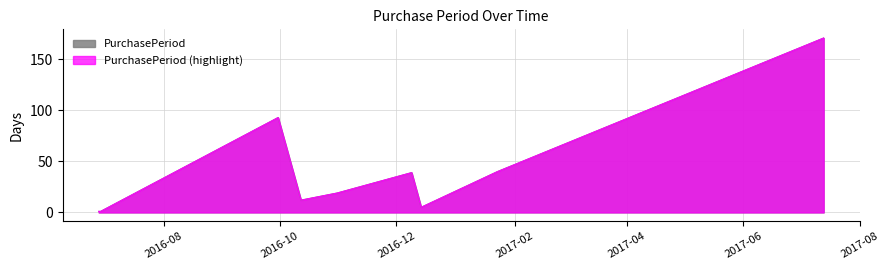

True or false: the data shows 27 at 2016-12-09.

False